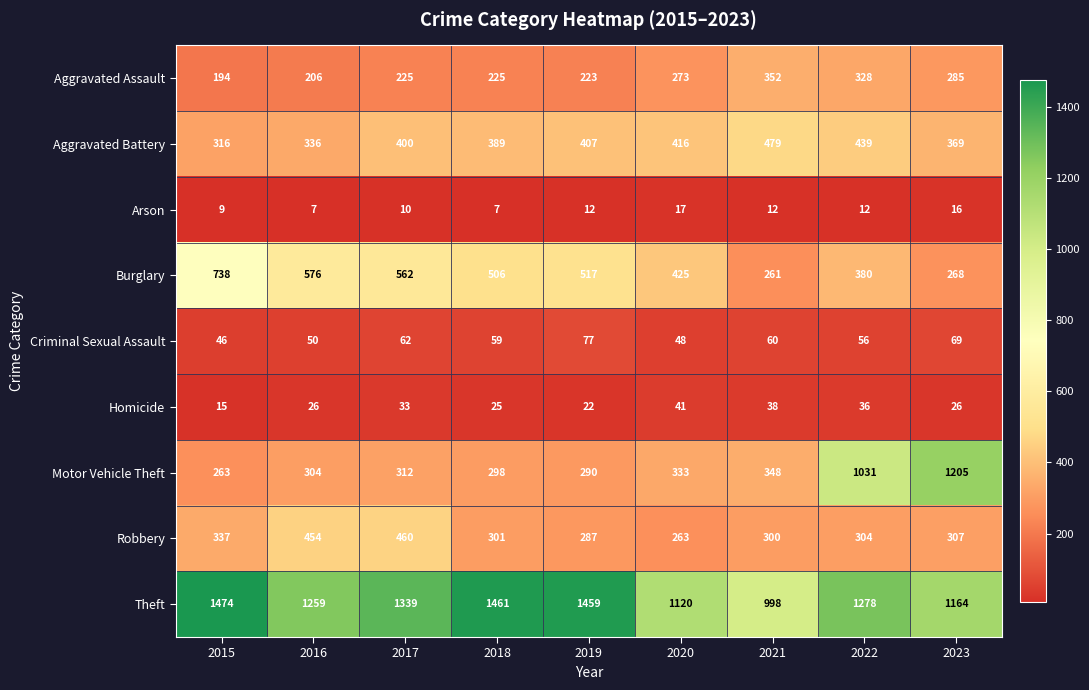

Rank the series at 2022 from highest to lowest value.

Theft, Motor Vehicle Theft, Aggravated Battery, Burglary, Aggravated Assault, Robbery, Criminal Sexual Assault, Homicide, Arson